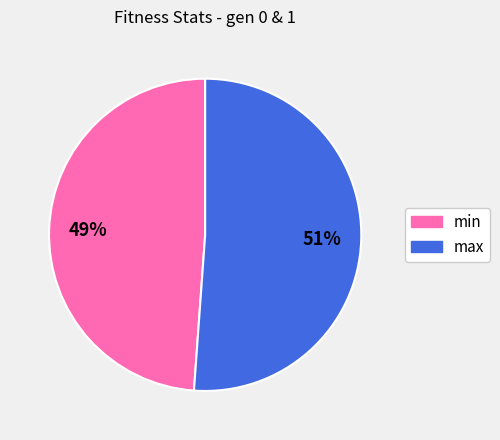

To the nearest percent, what is the combined percentage of max and min?

100%